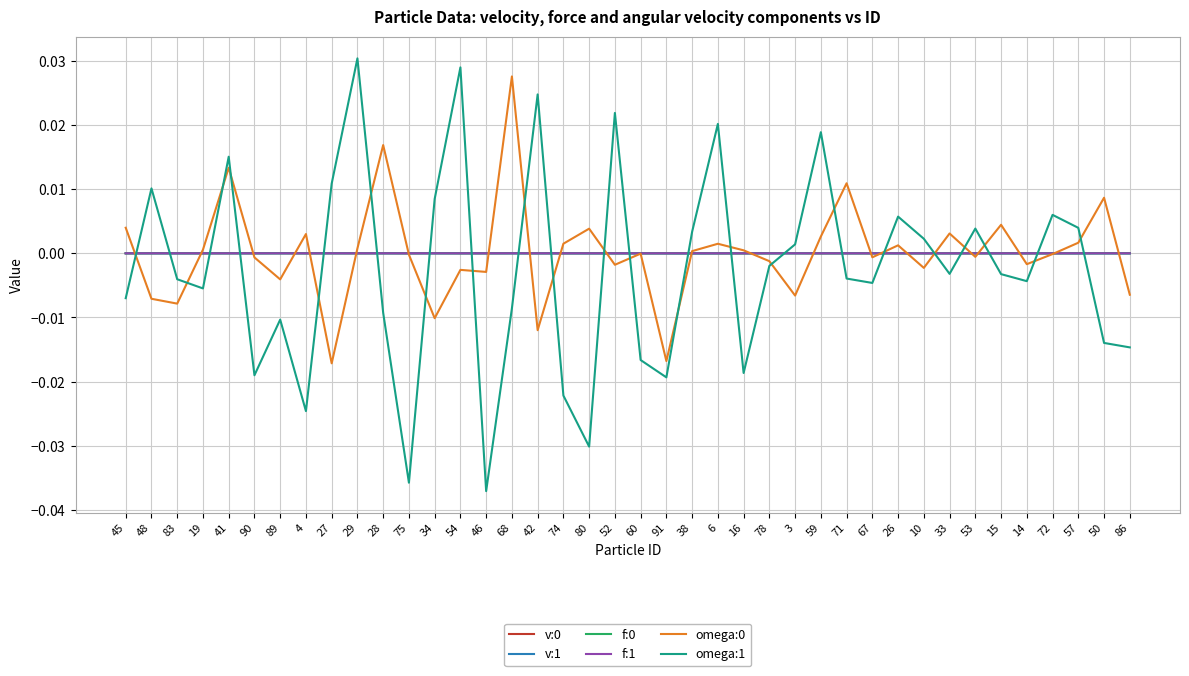

Is this an area chart (filled region under the line)?

No